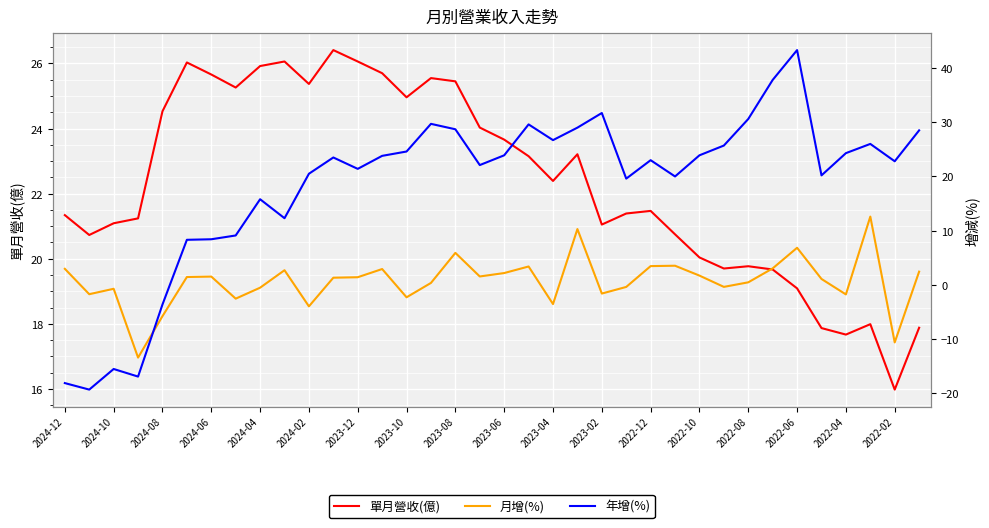

What is the highest value of the 月增(%) series?

12.6